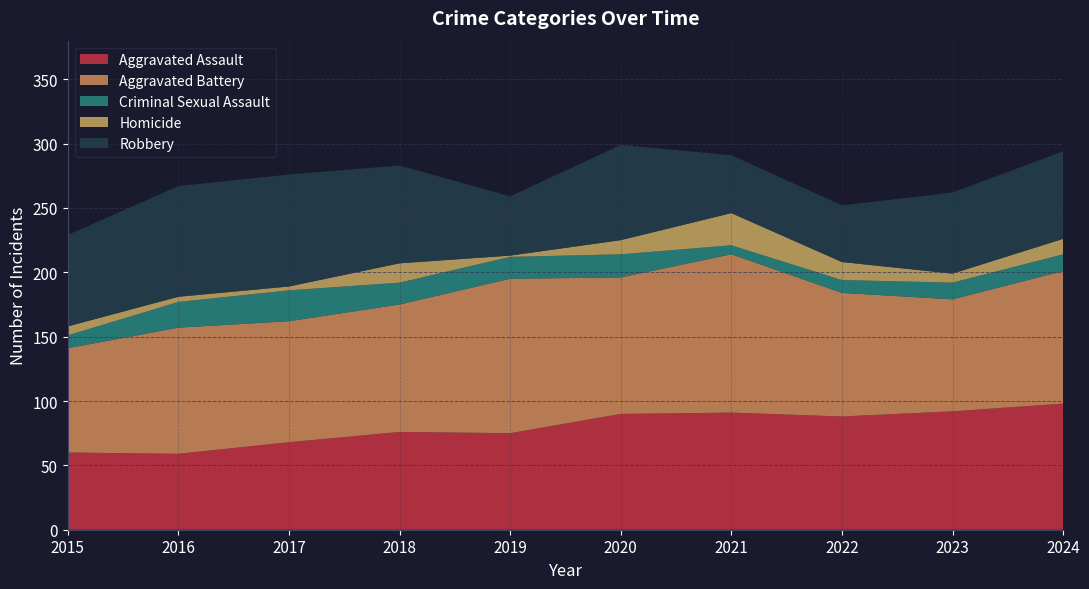

Reading left to right, list all the values displayed in this chart.

Aggravated Assault: 60	59	68	76	75	90	91	88	92	98
Aggravated Battery: 81	98	94	99	120	106	123	96	87	103
Criminal Sexual Assault: 10	20	24	17	17	18	7	10	13	13
Homicide: 7	4	3	15	1	11	25	14	7	12
Robbery: 71	86	87	76	46	74	45	44	63	68